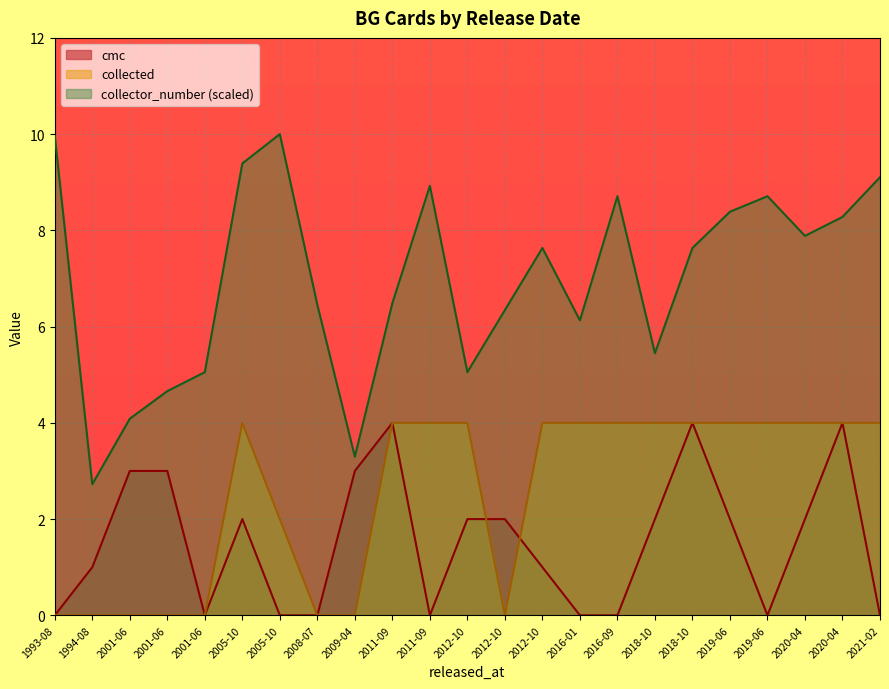

Which series has the widest spread of values?

collector_number (scaled)